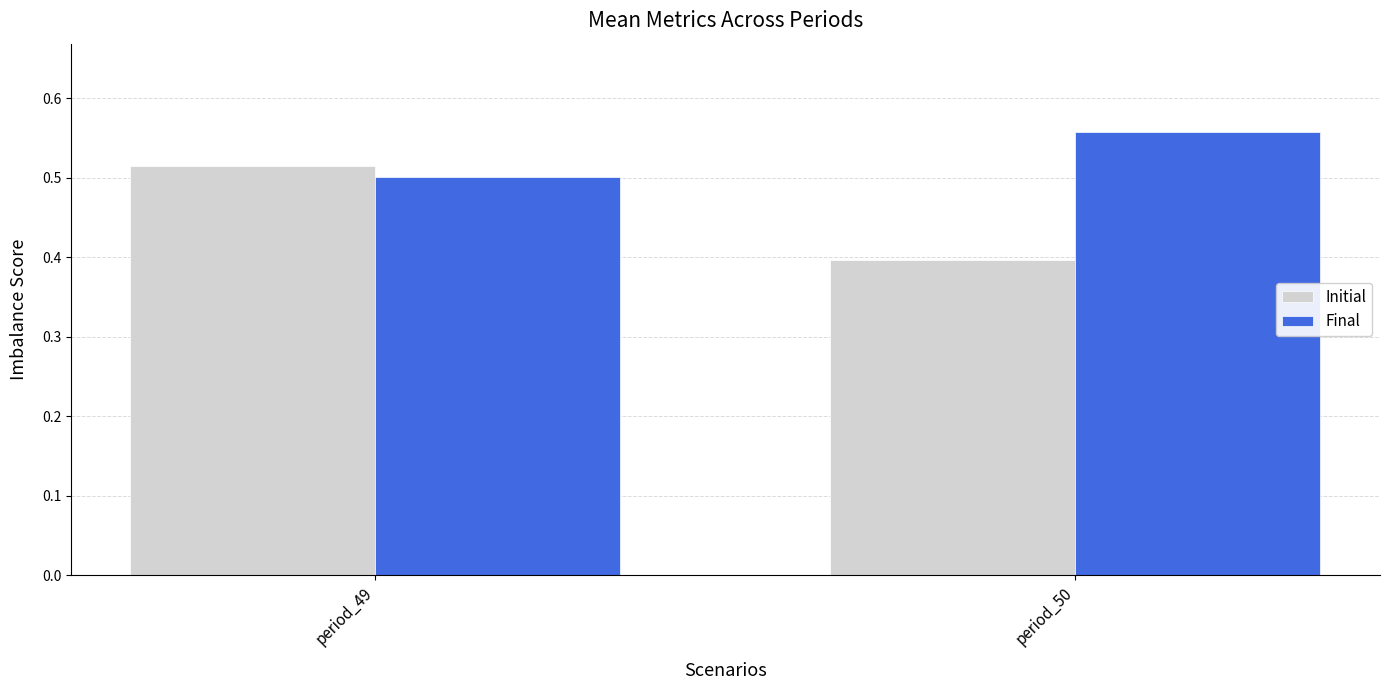

What is the sum of the Initial values at period_50 and period_49?

0.9